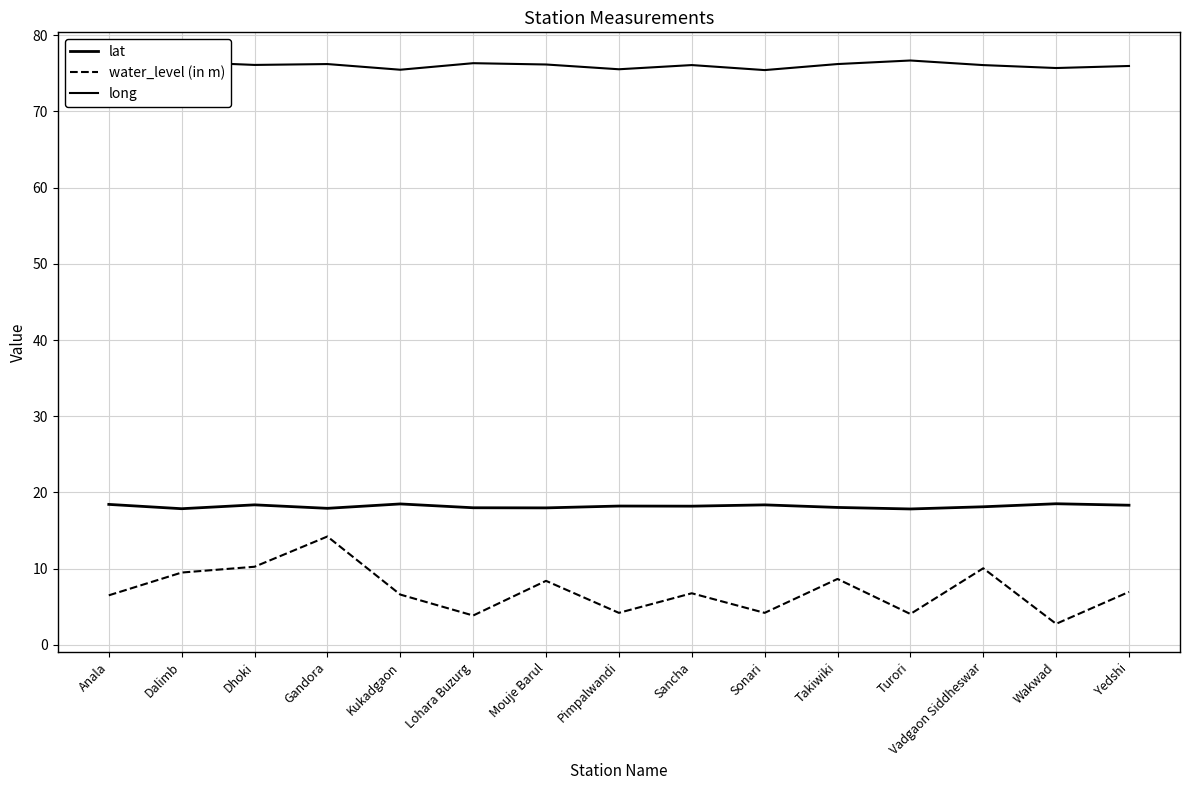

What is the difference between the maximum and minimum values in the water_level (in m) series?

11.5